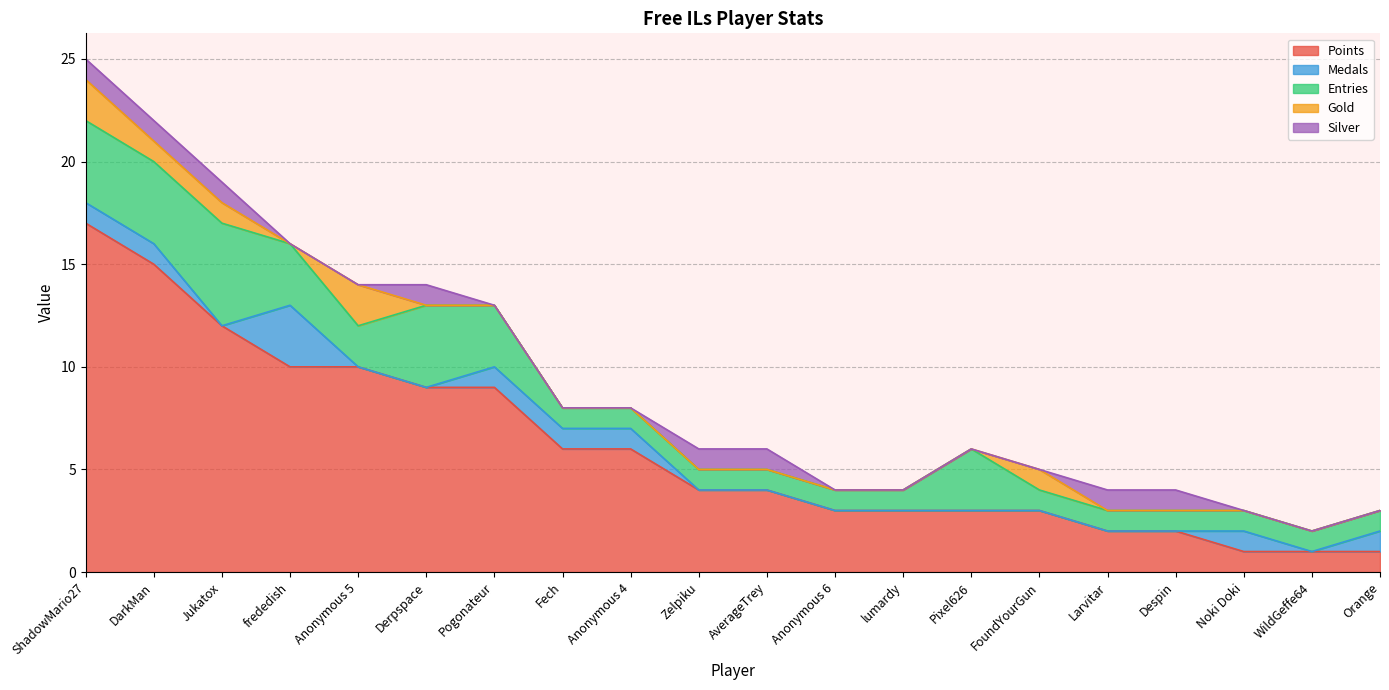

At which category is the sum across all series the highest?

ShadowMario27